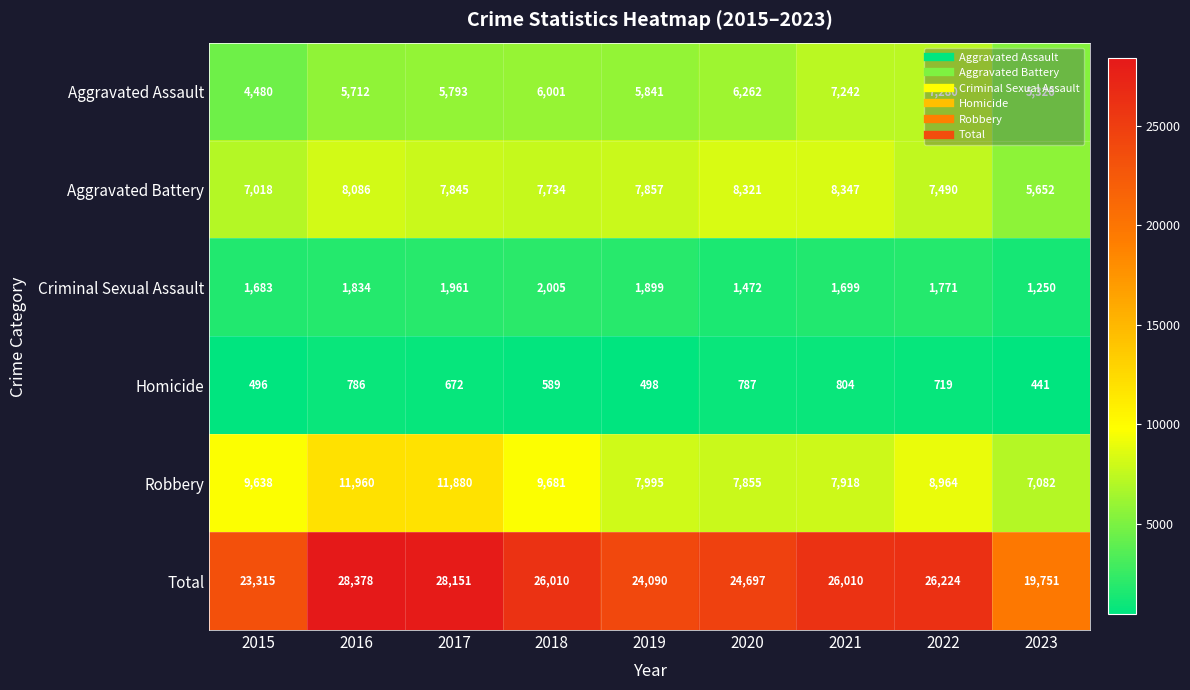

Between 2015 and 2018, which series saw the biggest shift?

Total